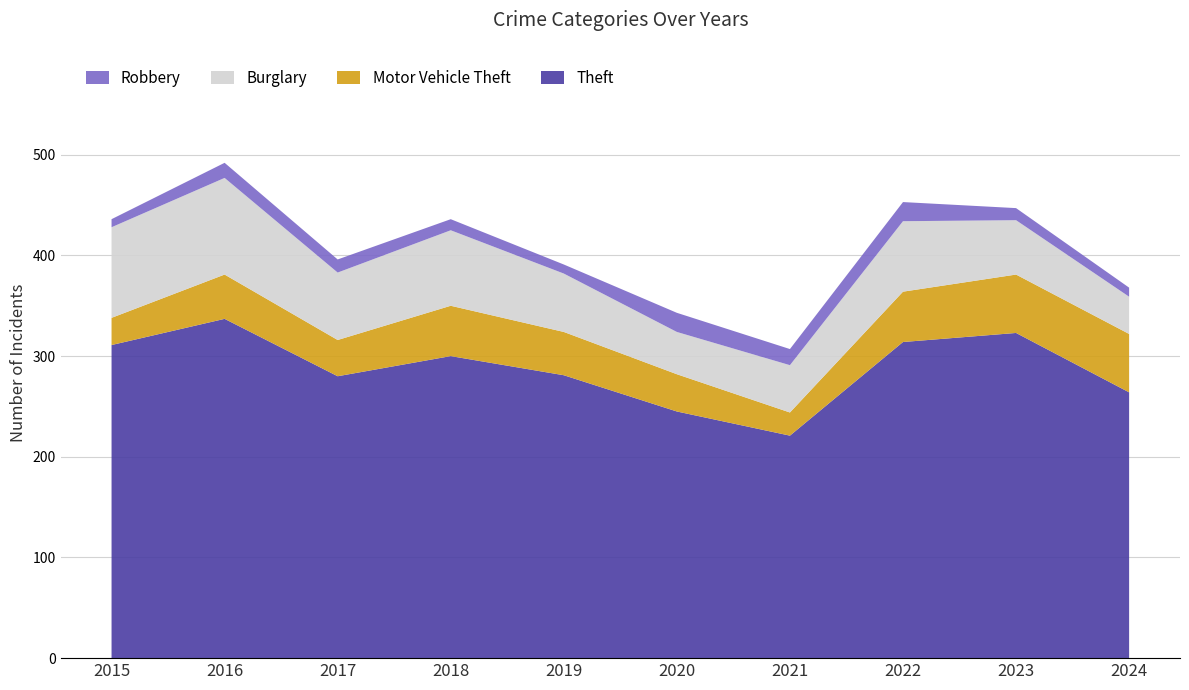

Reading left to right, list all the values displayed in this chart.

Theft: 311	337	280	300	281	245	221	314	323	264
Motor Vehicle Theft: 27	44	36	50	43	37	23	50	58	58
Burglary: 90	96	67	75	58	42	47	70	54	37
Robbery: 8	15	13	11	9	19	16	19	12	9